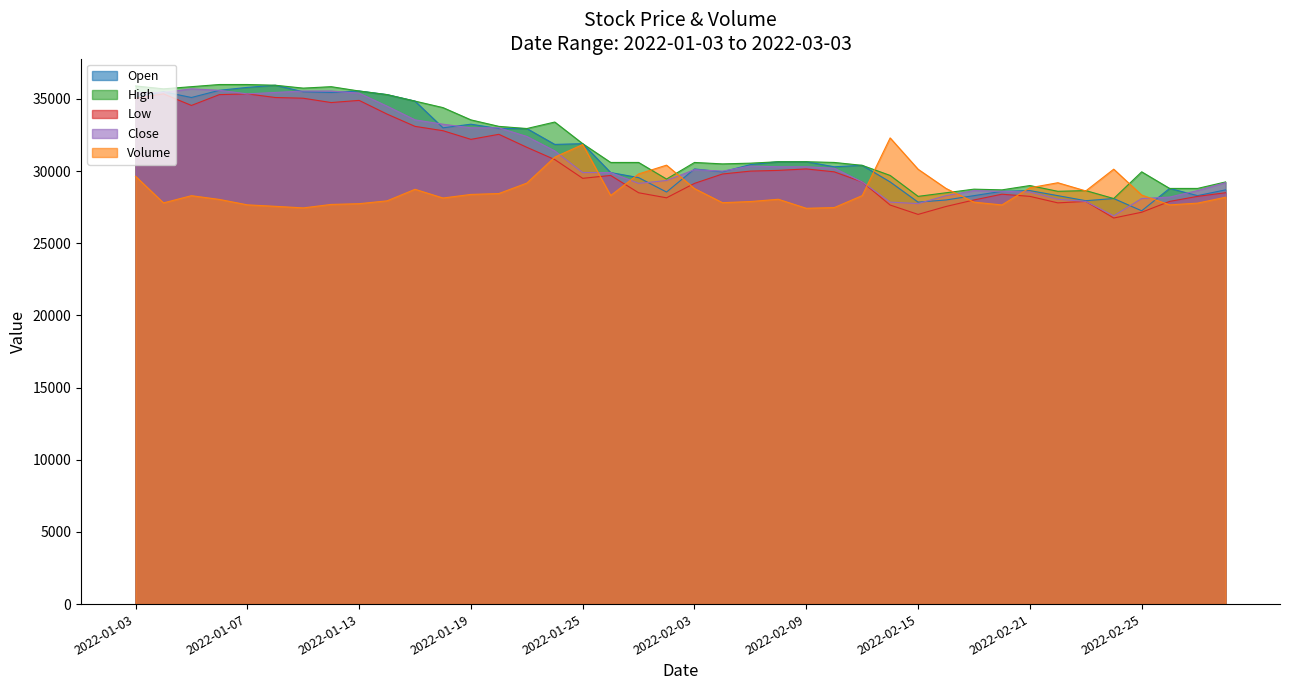

At which category does the chart reach its peak across all series?

2022-01-06